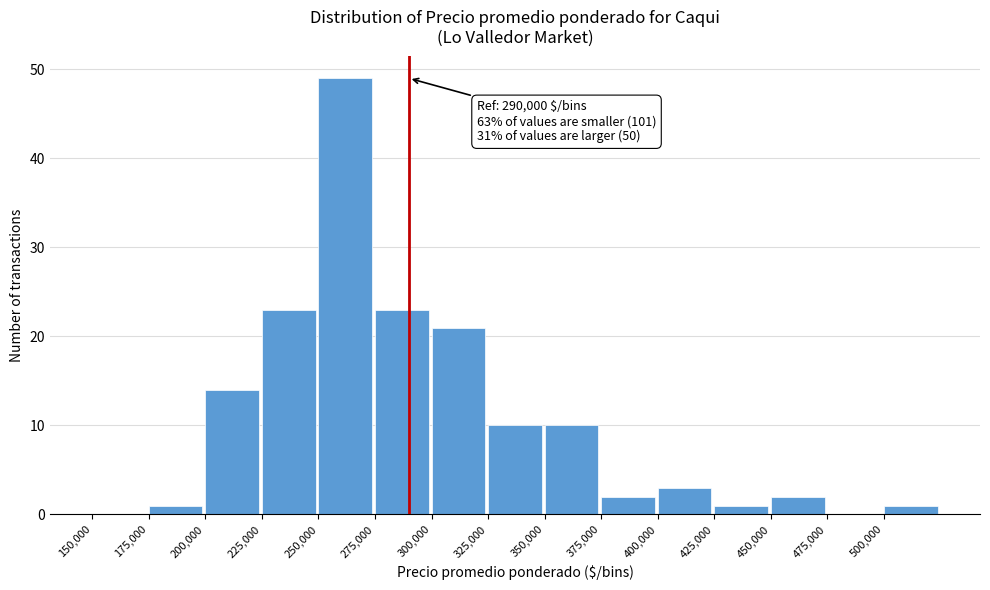

Which range on the x-axis has the tallest bar?

250000 to 275000